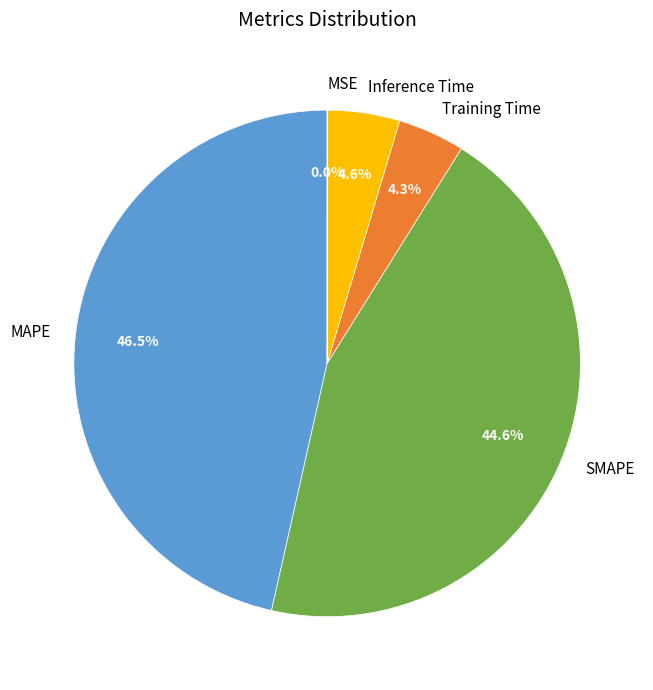

To the nearest percent, what portion does Inference Time represent?

5%